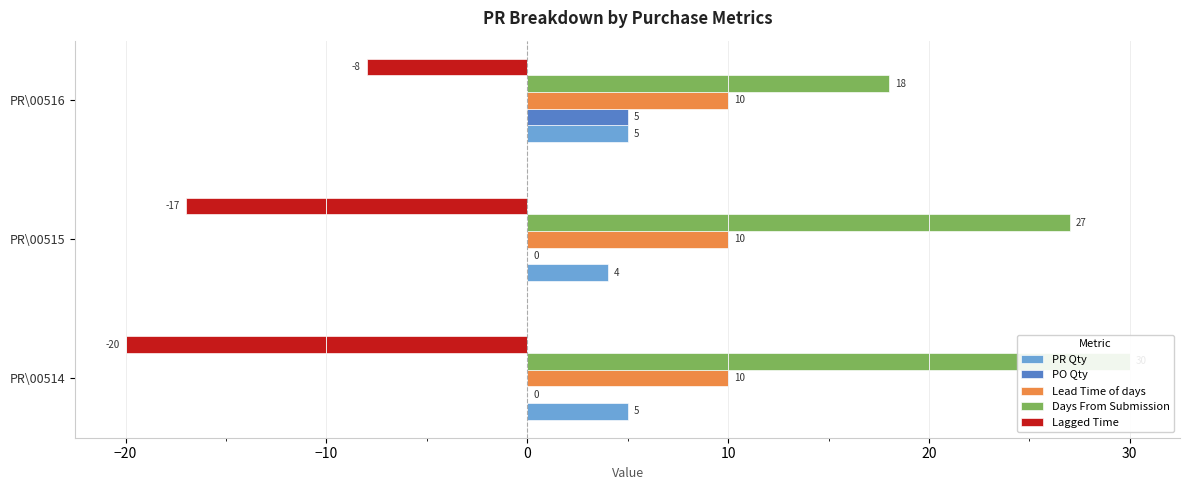

Which series changed the most between −30 and −20?

Days From Submission